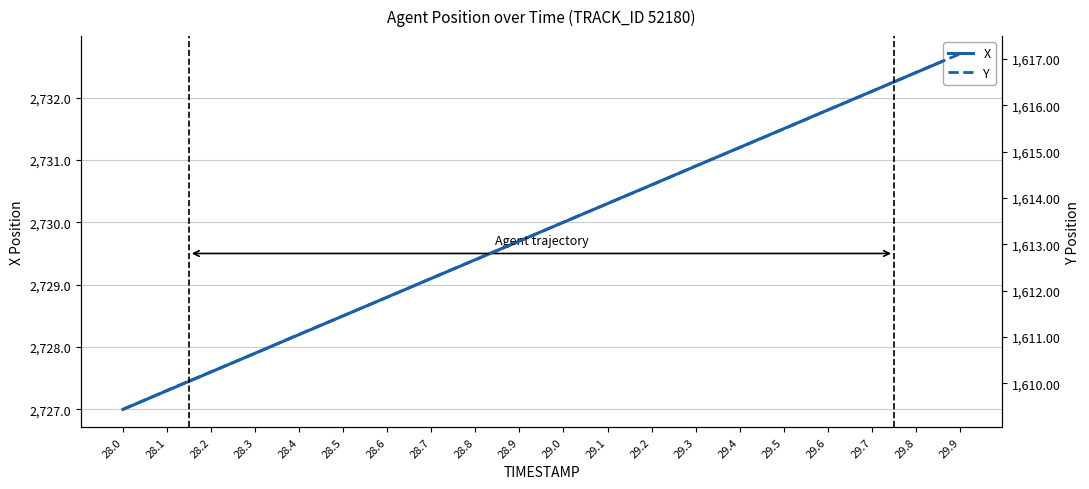

True or false: Y and X intersect in this chart.

False